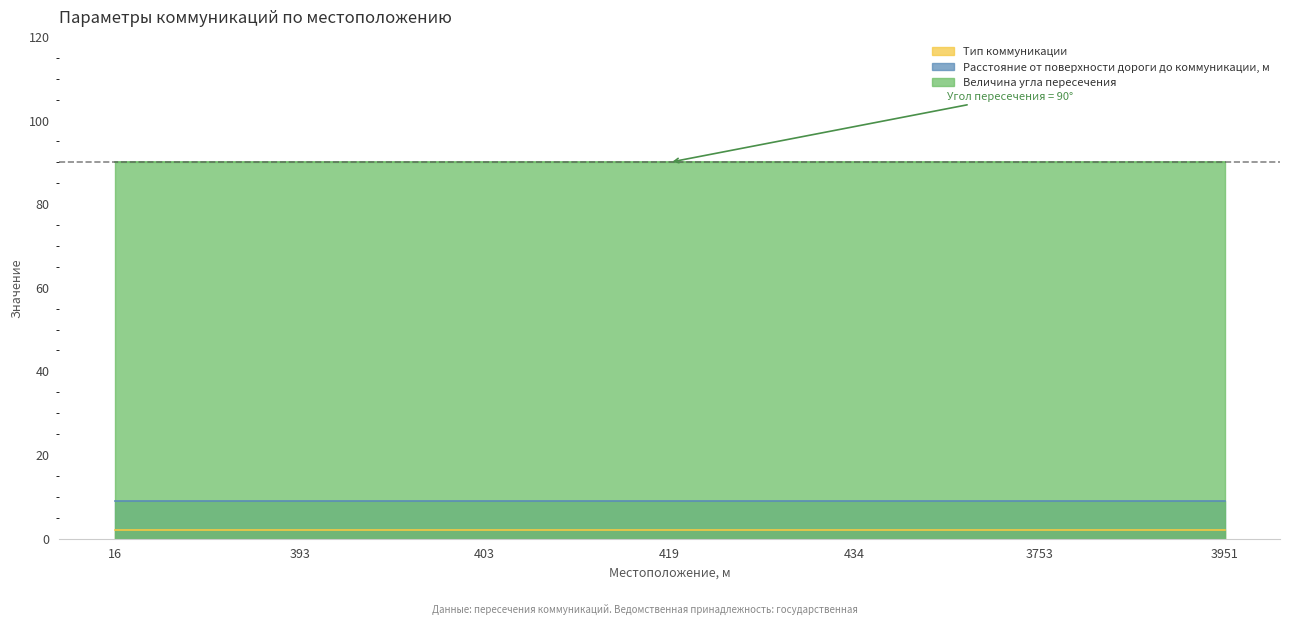

What is the value of the Тип коммуникации point at the 4th from the left?

2